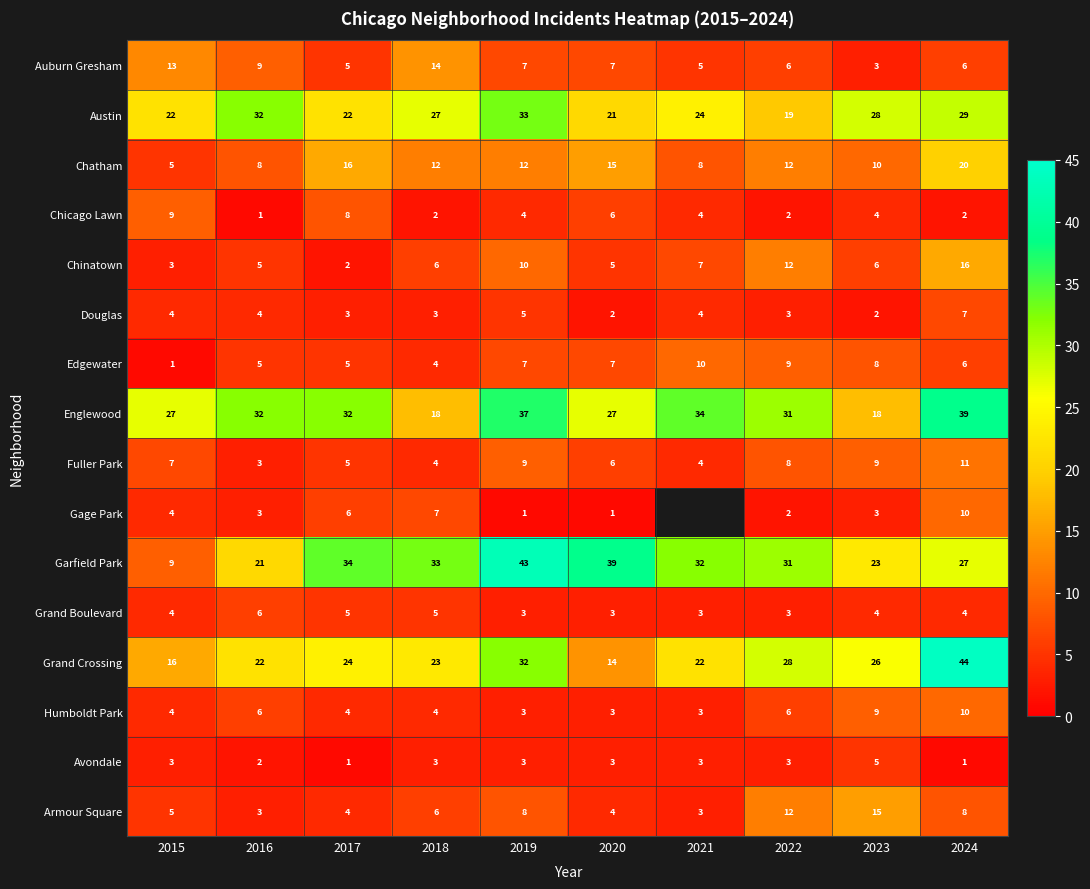

What is the difference between the maximum and second lowest values in the Edgewater series?

6